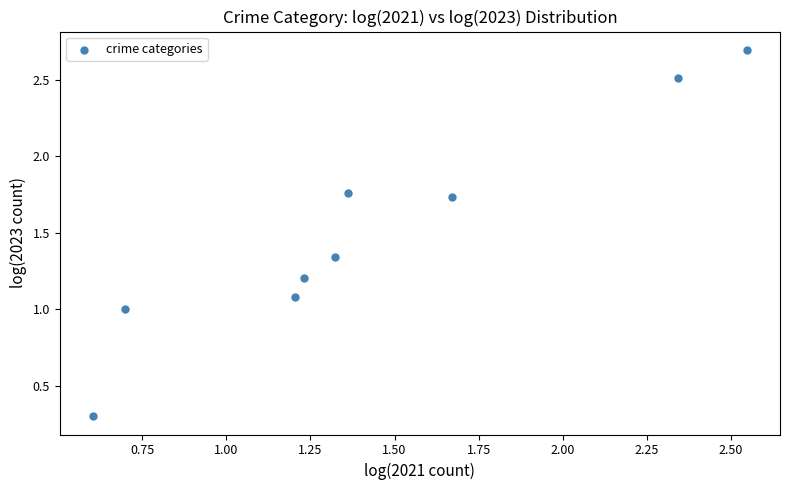

What is the average X value?

1.4